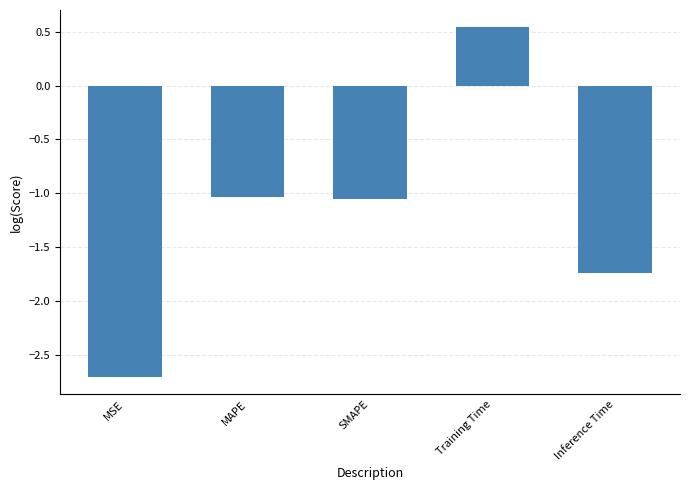

Which has a higher value, MAPE or MSE?

MAPE